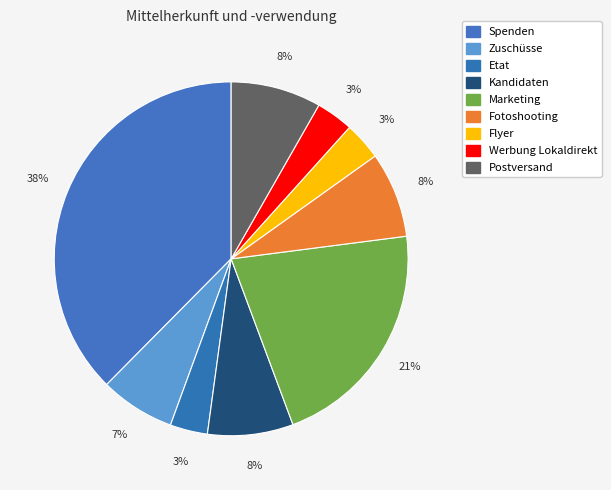

True or false: Marketing accounts for 35% of the total.

False